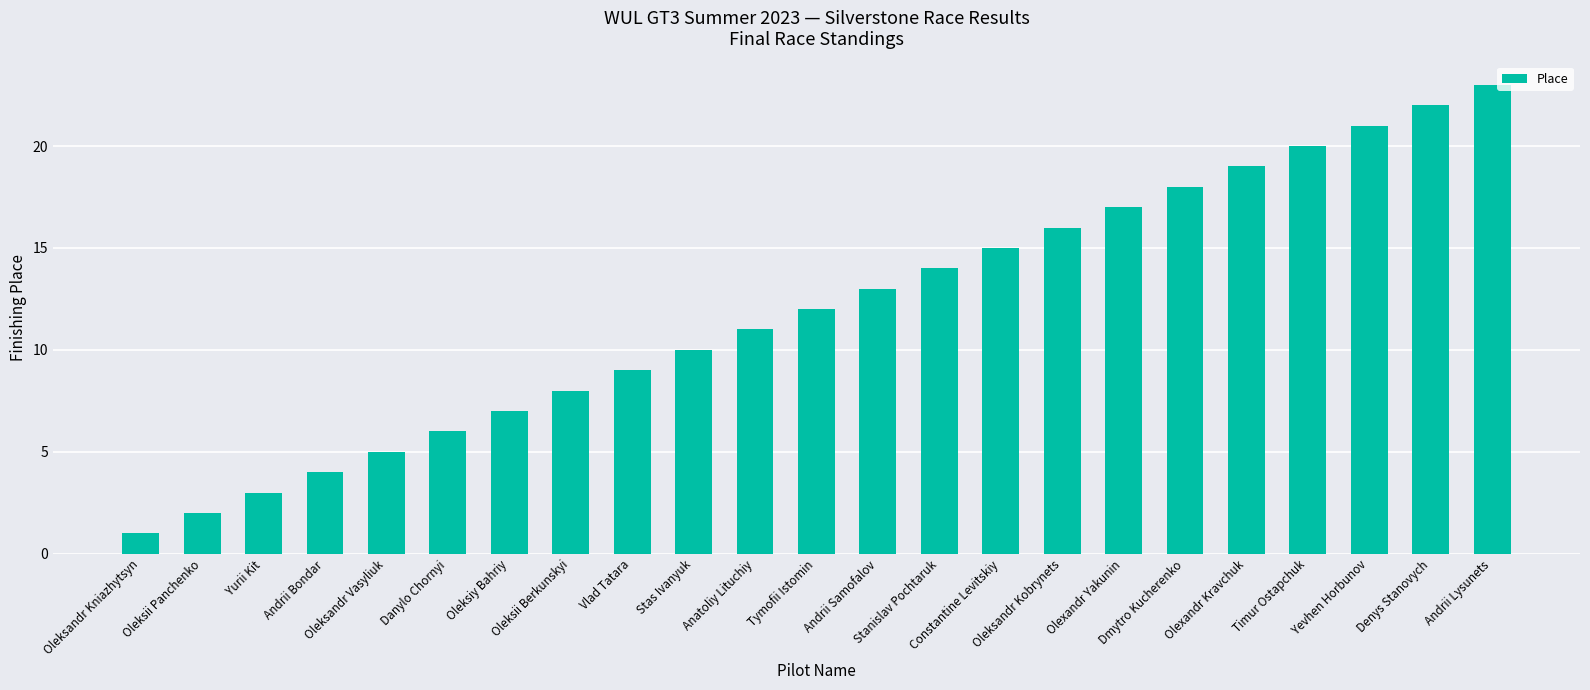

List the labels in order of value, largest first.

Andrii Lysunets, Denys Stanovych, Yevhen Horbunov, Timur Ostapchuk, Olexandr Kravchuk, Dmytro Kucherenko, Olexandr Yakunin, Oleksandr Kobrynets, Constantine Levitskiy, Stanislav Pochtaruk, Andrii Samofalov, Tymofii Istomin, Anatoliy Lituchiy, Stas Ivanyuk, Vlad Tatara, Oleksii Berkunskyi, Oleksiy Bahriy, Danylo Chornyi, Oleksandr Vasyliuk, Andrii Bondar, Yurii Kit, Oleksii Panchenko, Oleksandr Kniazhytsyn